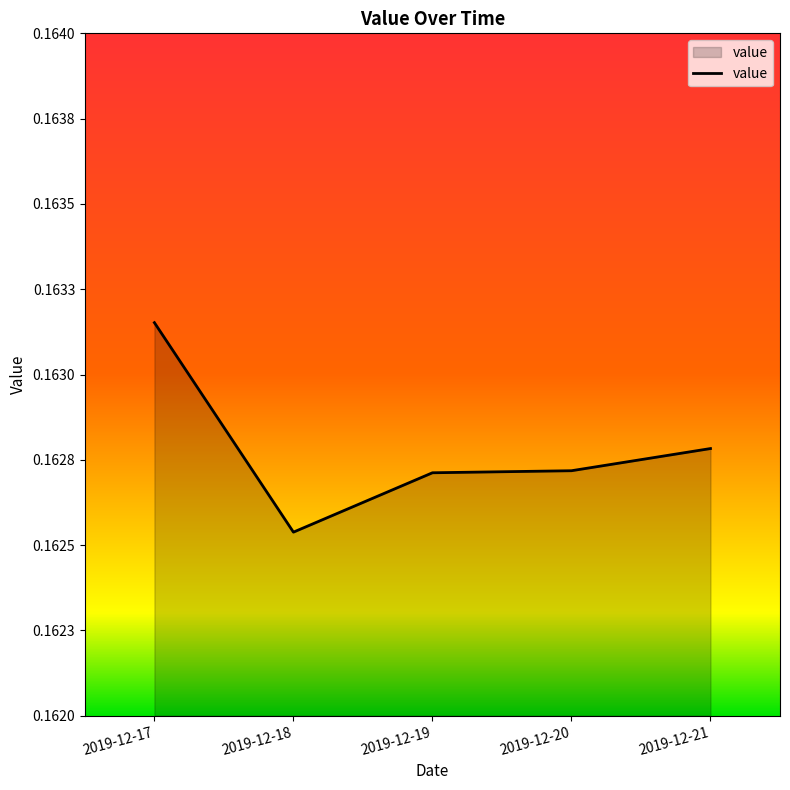

Rank the categories by value from lowest to highest.

2019-12-18, 2019-12-19, 2019-12-20, 2019-12-21, 2019-12-17